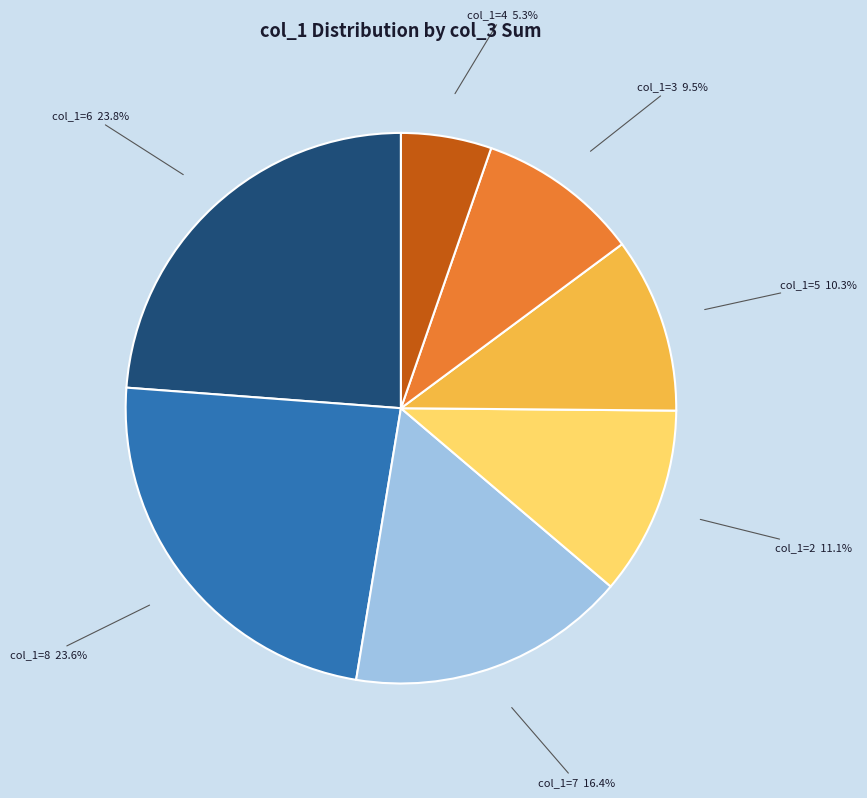

Count the number of slices in the pie.

7